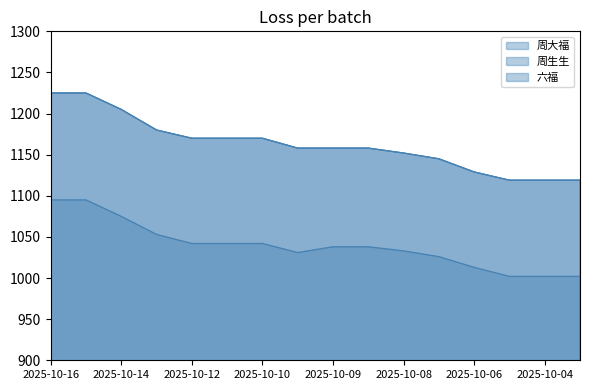

What value does the 六福 series have at 2025-10-07?

1145